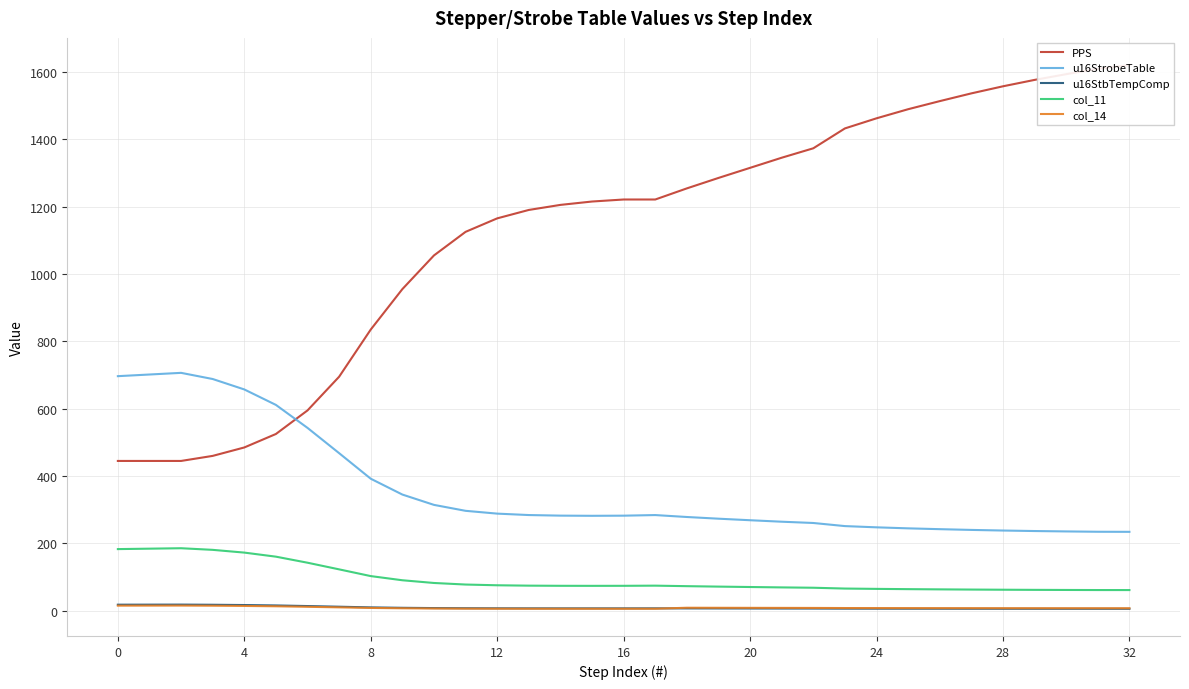

True or false: u16StrobeTable and col_11 cross at least once.

False